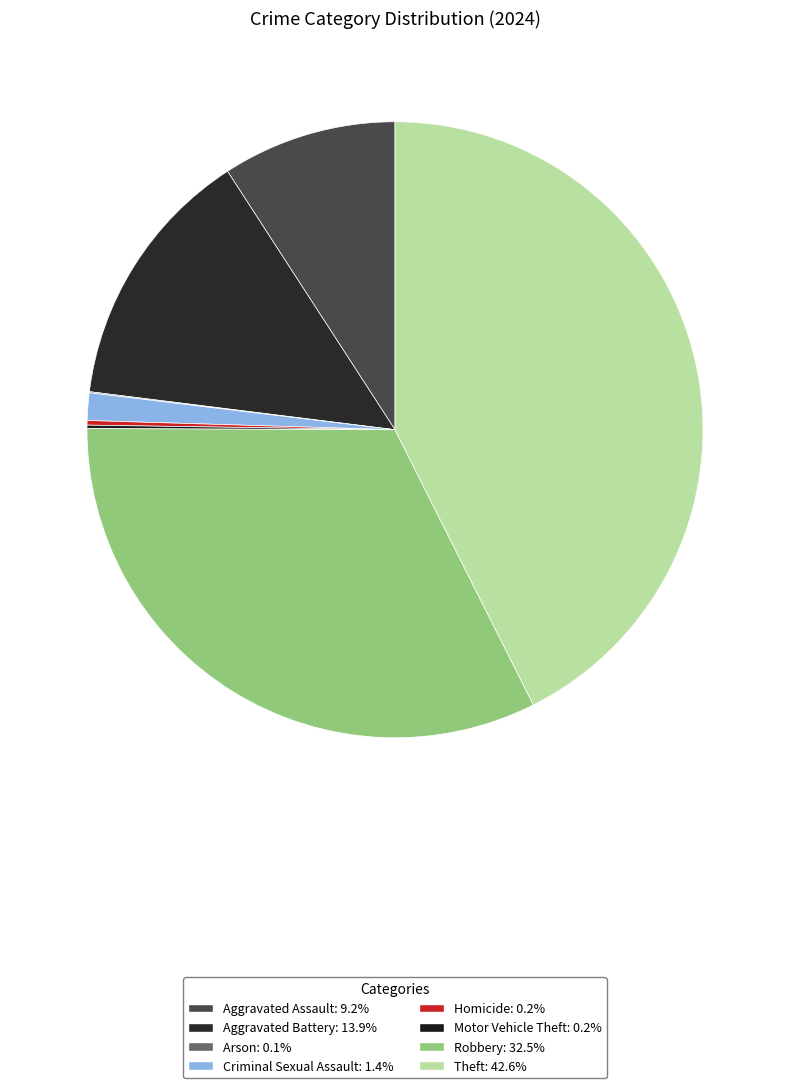

The Aggravated Assault slice represents 22% of the pie. True or false?

False